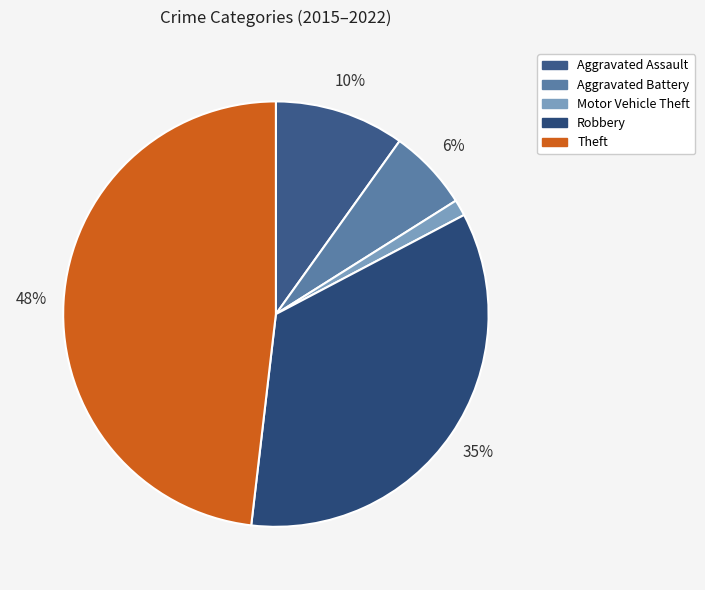

To the nearest percent, what percentage of the pie is Aggravated Battery?

6%